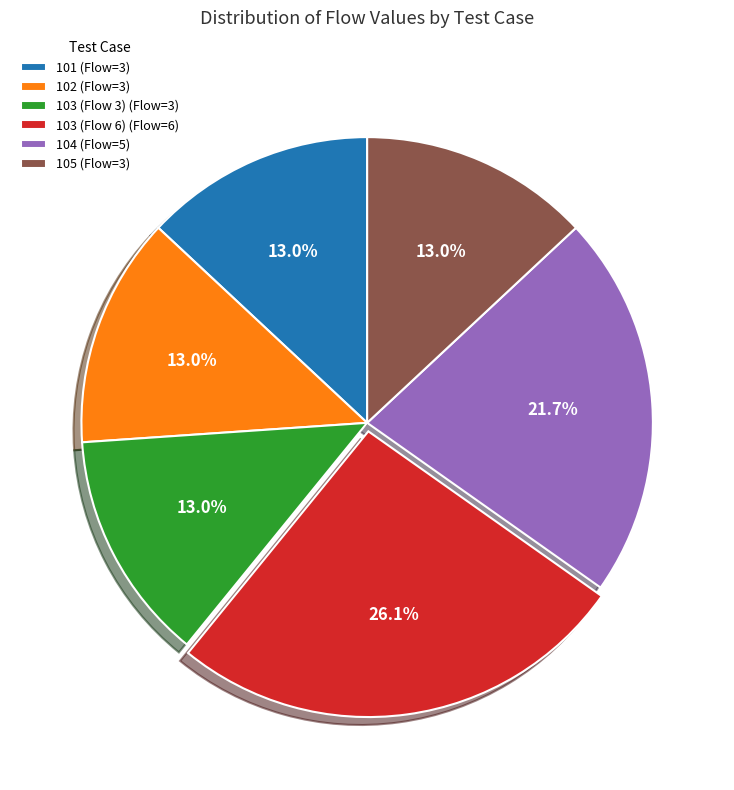

Is the sum of 104 (Flow=5) and 101 (Flow=3) greater than half?

No